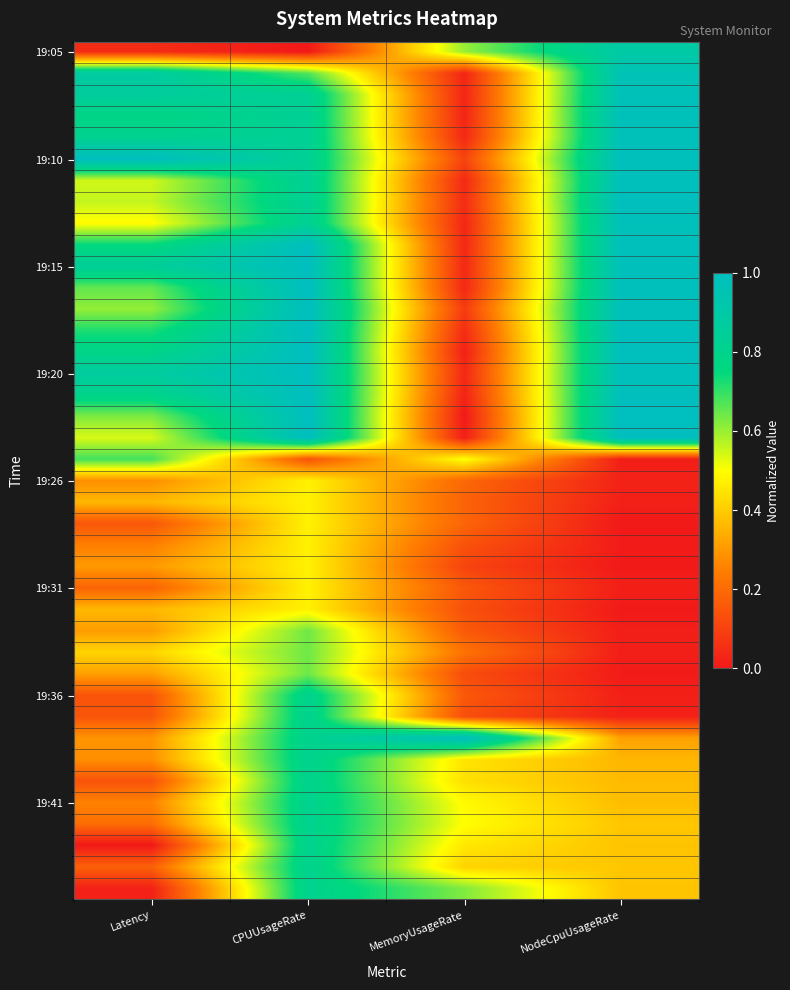

At which category is the sum across all series the highest?

CPUUsageRate